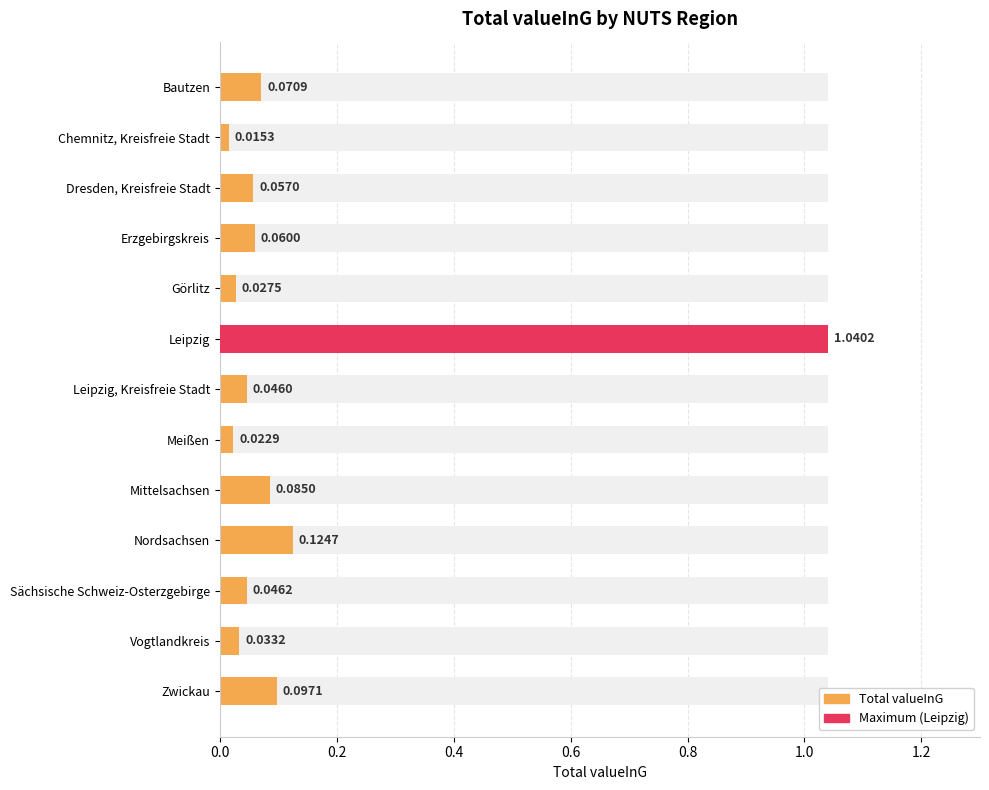

What position from the left is Görlitz?

5